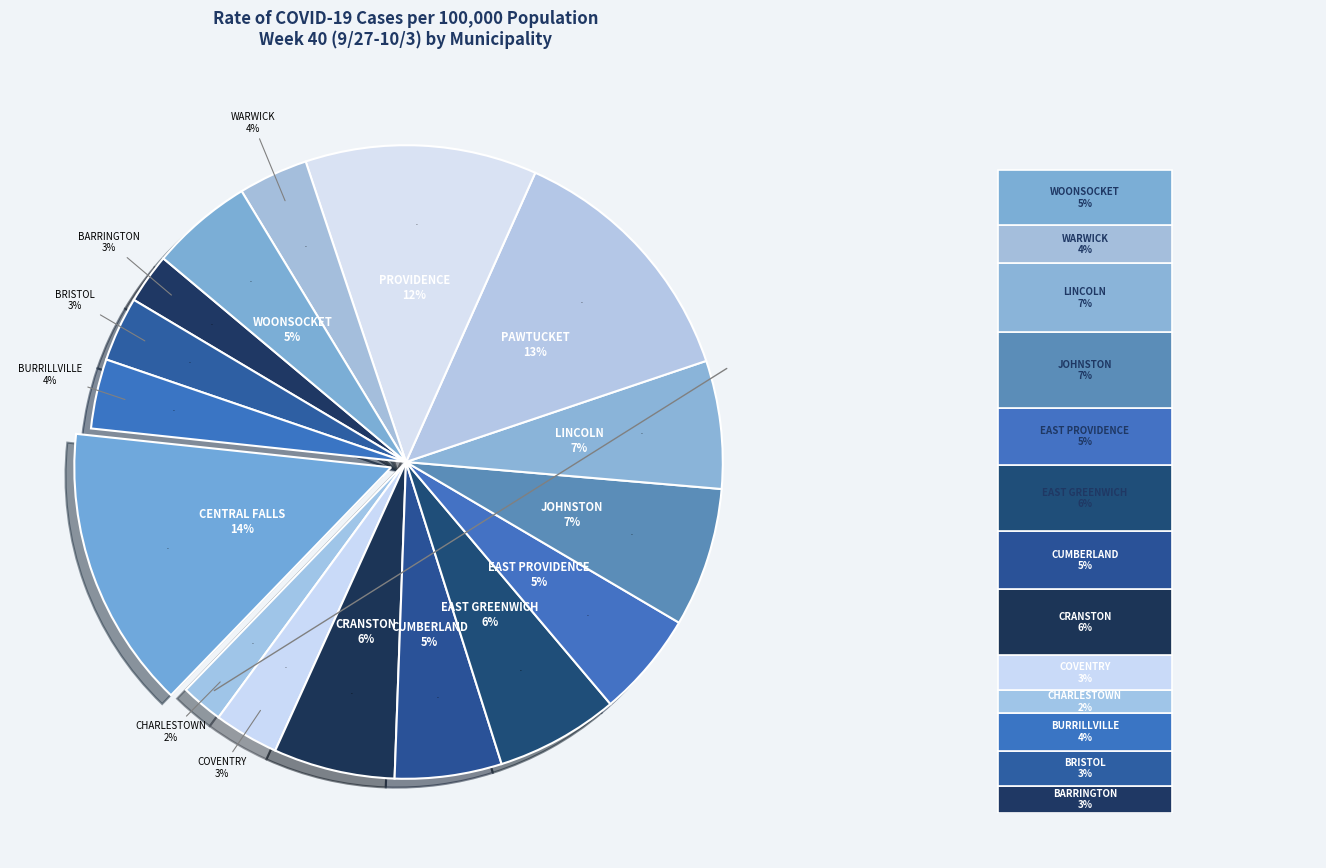

How much of the chart is everything except JOHNSTON?

92.9%